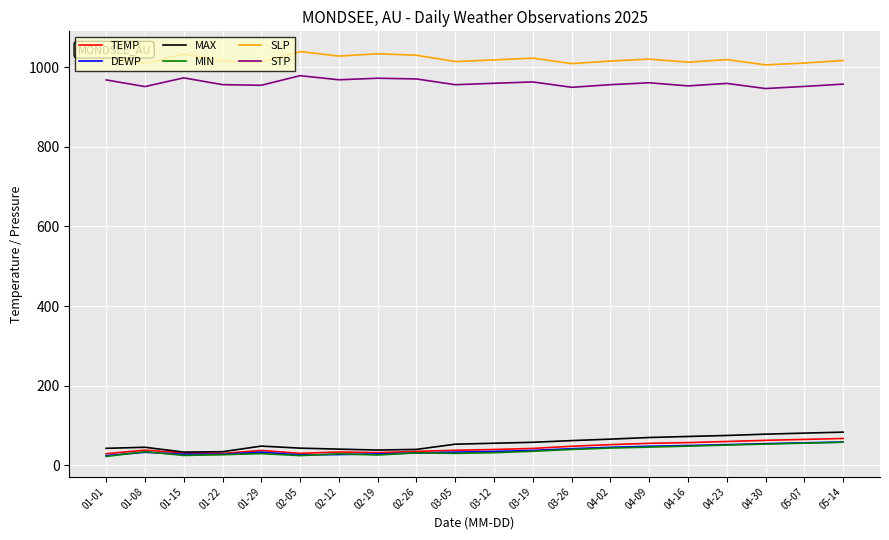

Count the number of categories in the chart.

20